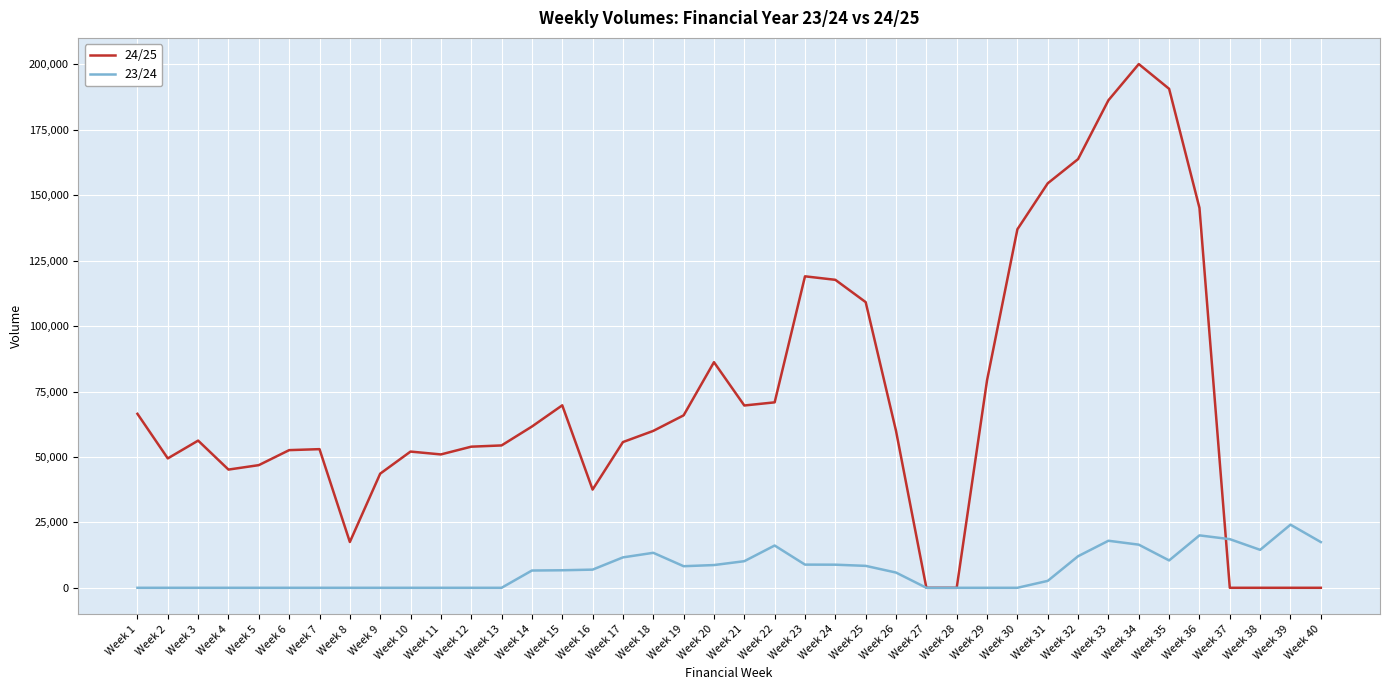

List the series in order of their peak value, highest first.

24/25, 23/24